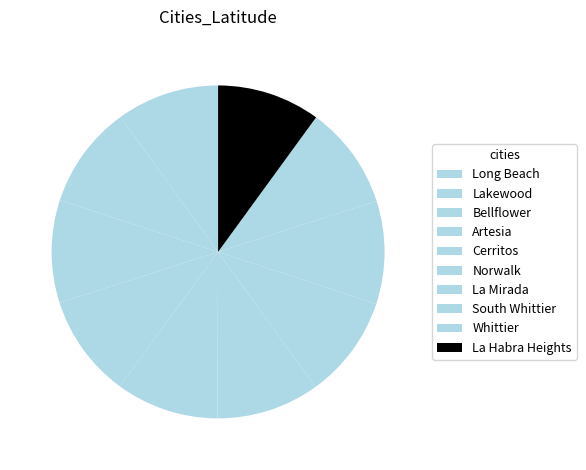

Is it true that Artesia is 17% of the pie?

False